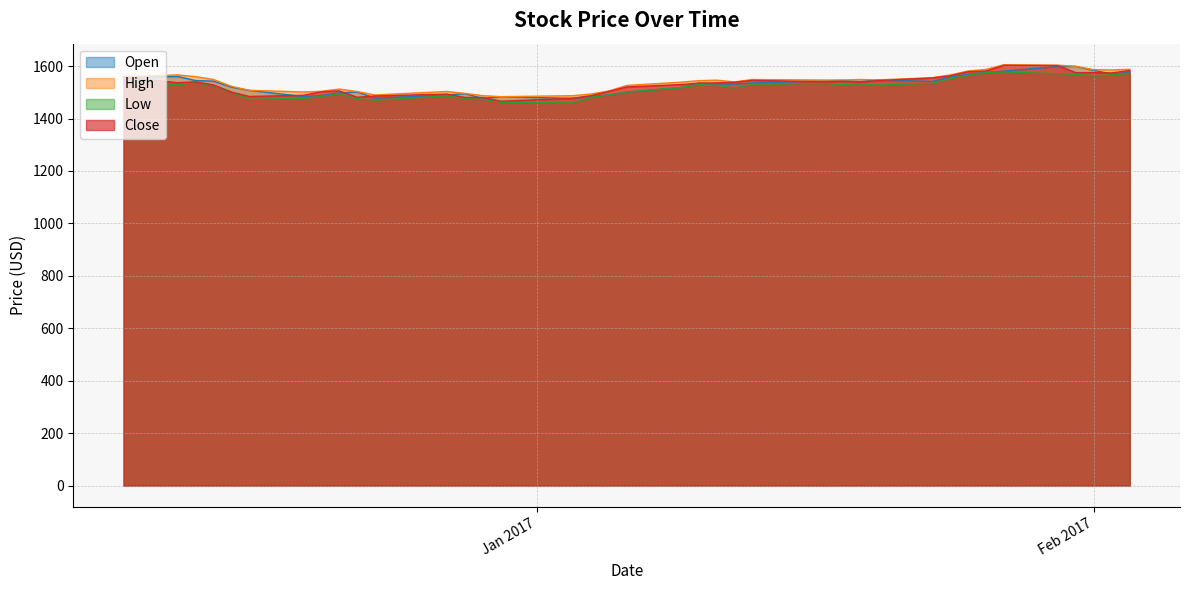

What is the average value of the Close series?

1530.7